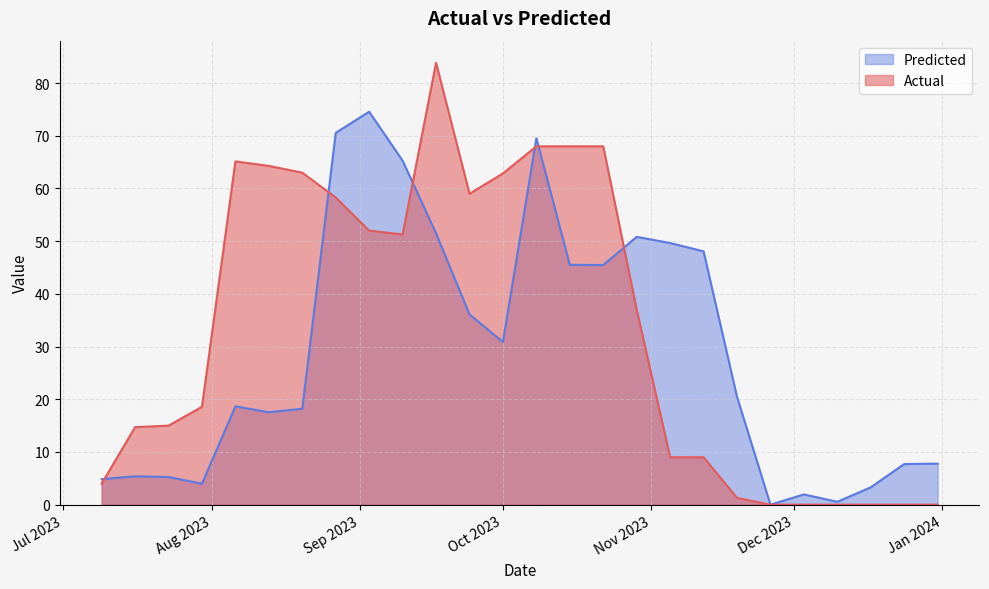

At which category is the sum across all series the highest?

08/10/2023